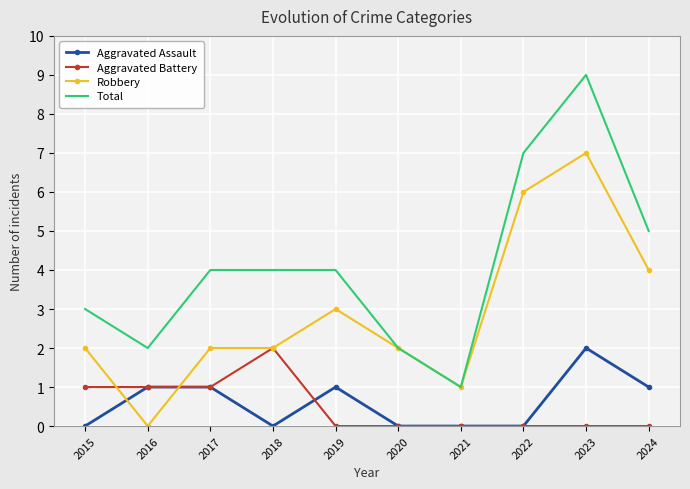

What value does the Total series have at 2019?

4